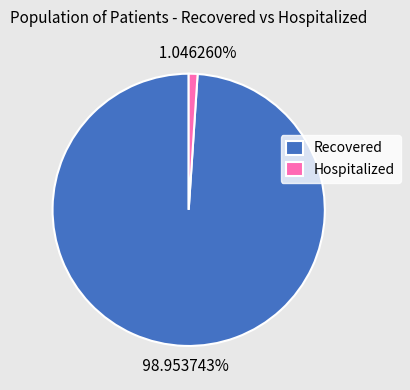

To the nearest percent, what is the difference between the largest and smallest slice percentages?

98%